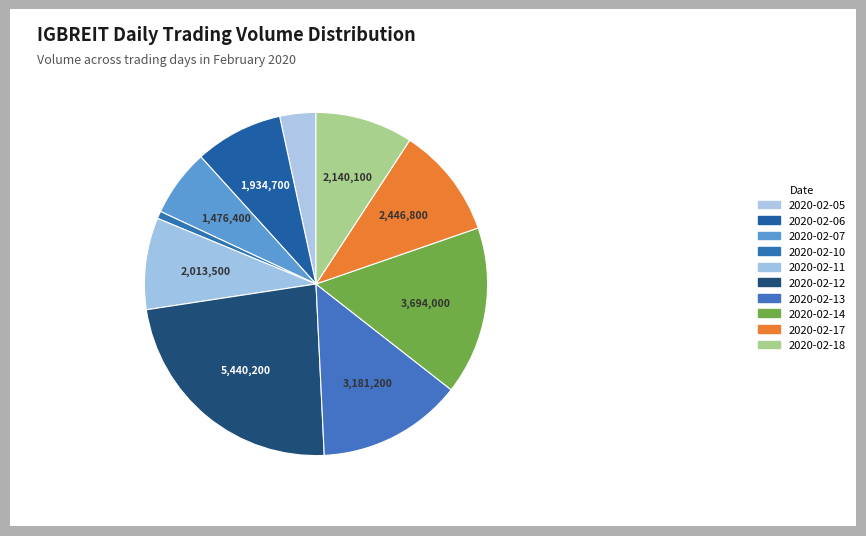

Is it true that 2020-02-06 is 8% of the pie?

True